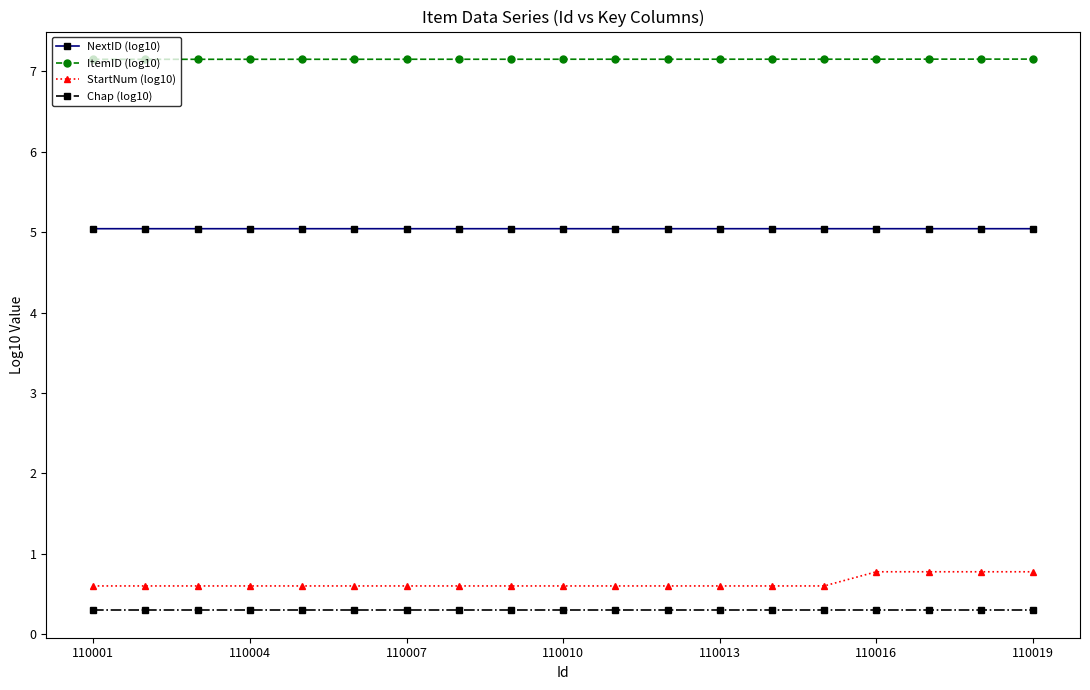

Which series has the largest total across all categories?

ItemID (log10)